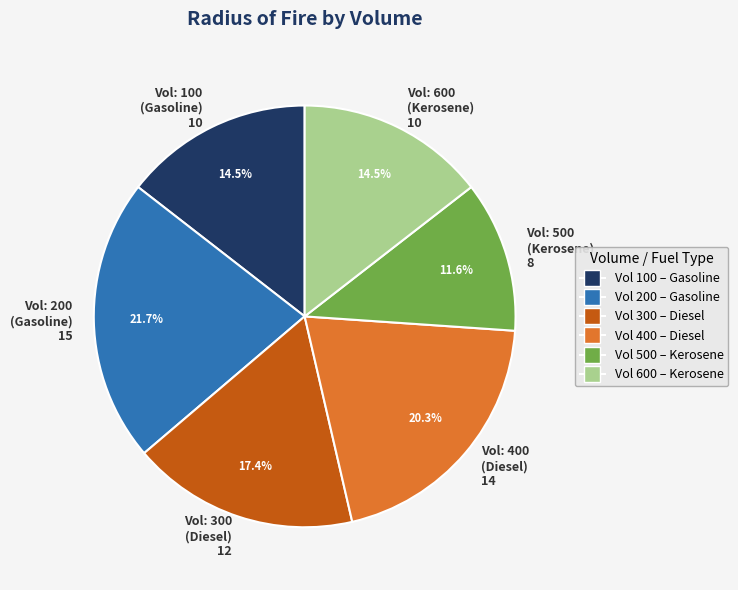

Is there any slice that represents more than half of the pie?

No